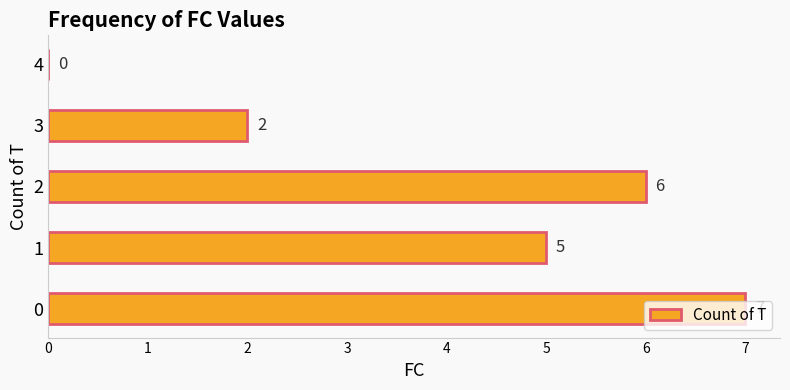

At which label is the value closest to 3?

3